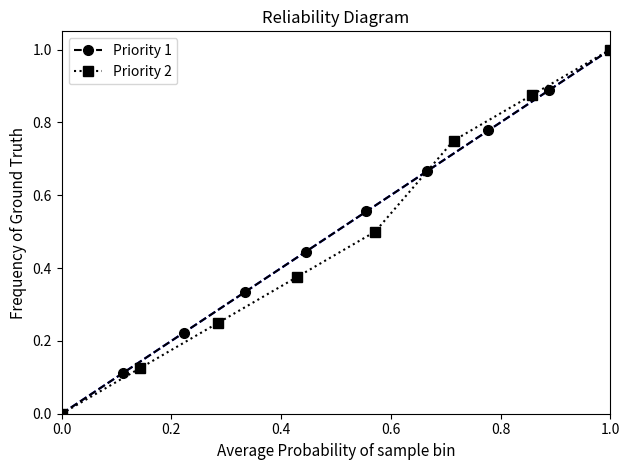

How many values in the Priority 2 series exceed 0?

7